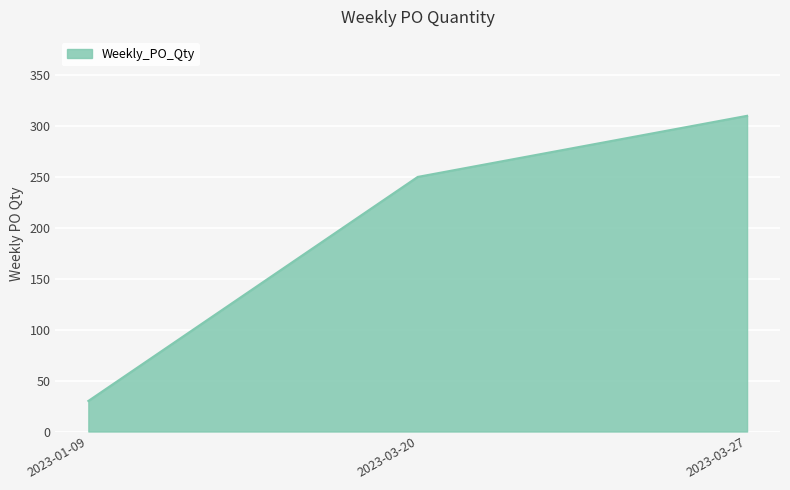

What is the greatest value displayed?

310